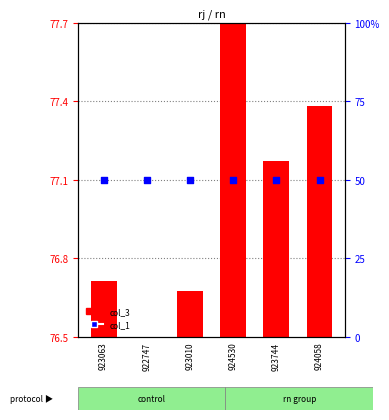

Which series has the widest spread of Y values?

col_3